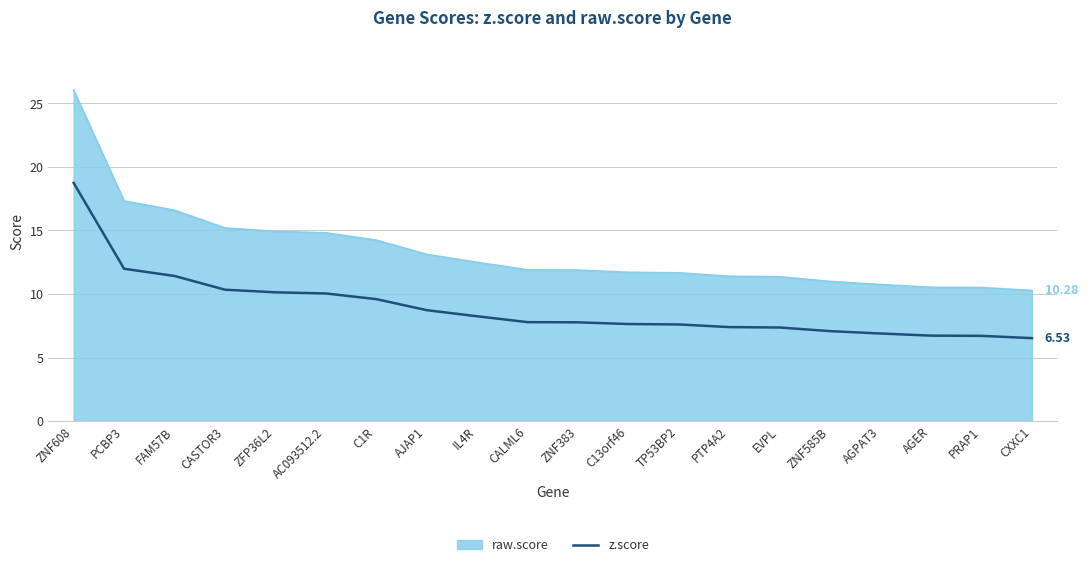

What is the difference between the raw.score values at AC093512.2 and AGPAT3?

4.1